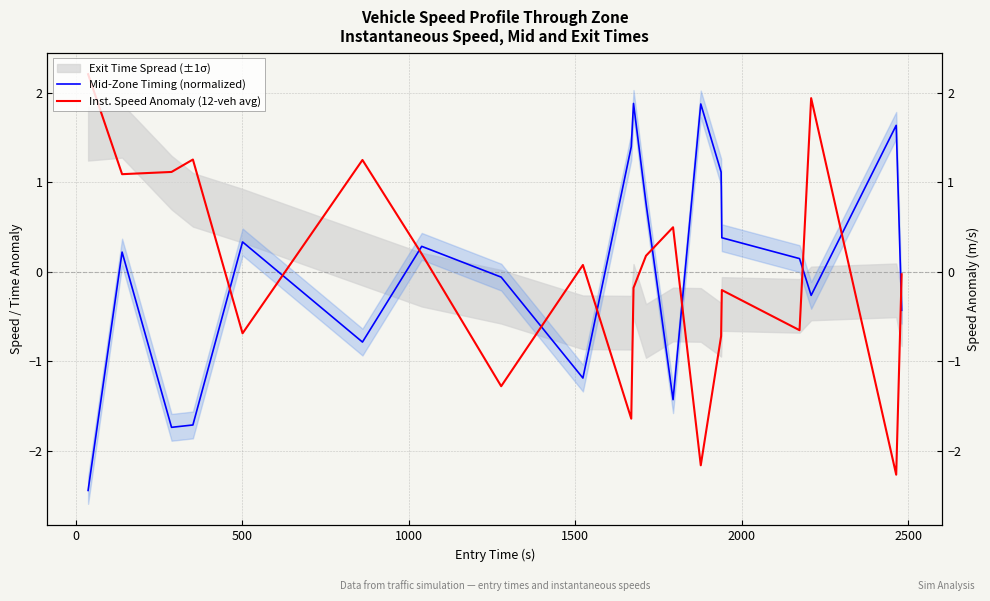

What is the smallest value displayed?

-2.4